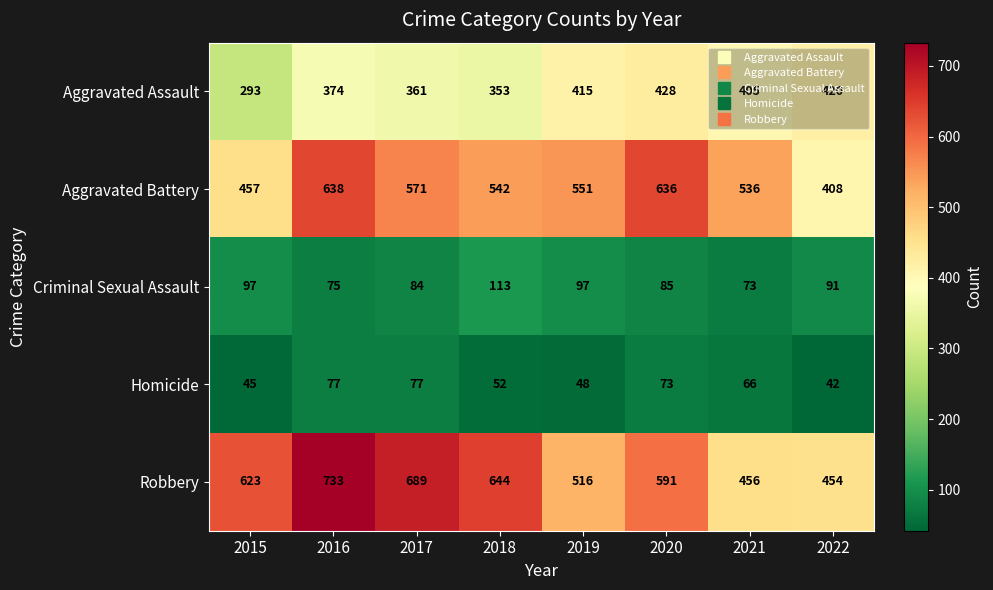

What is the sum of the Homicide values at 2016 and 2021?

143